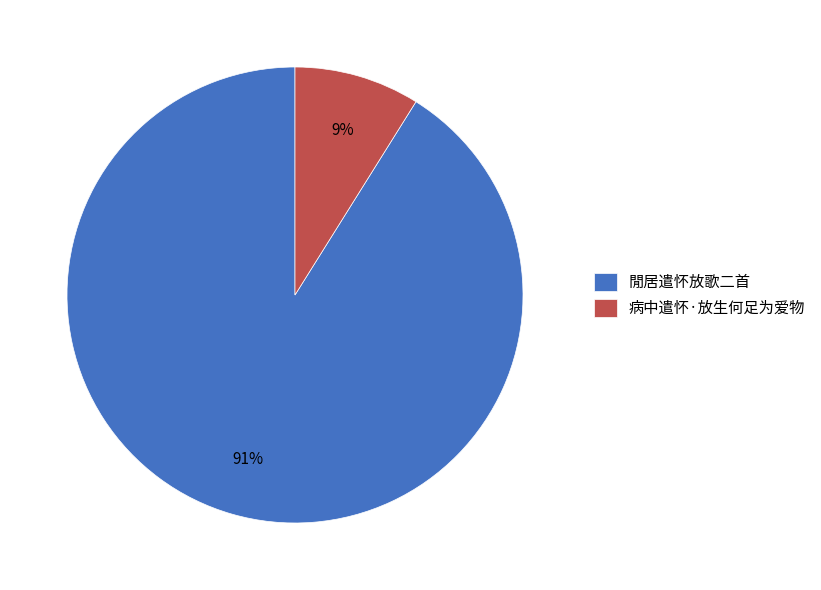

True or false: 病中遣怀·放生何足为爱物 accounts for 17% of the total.

False